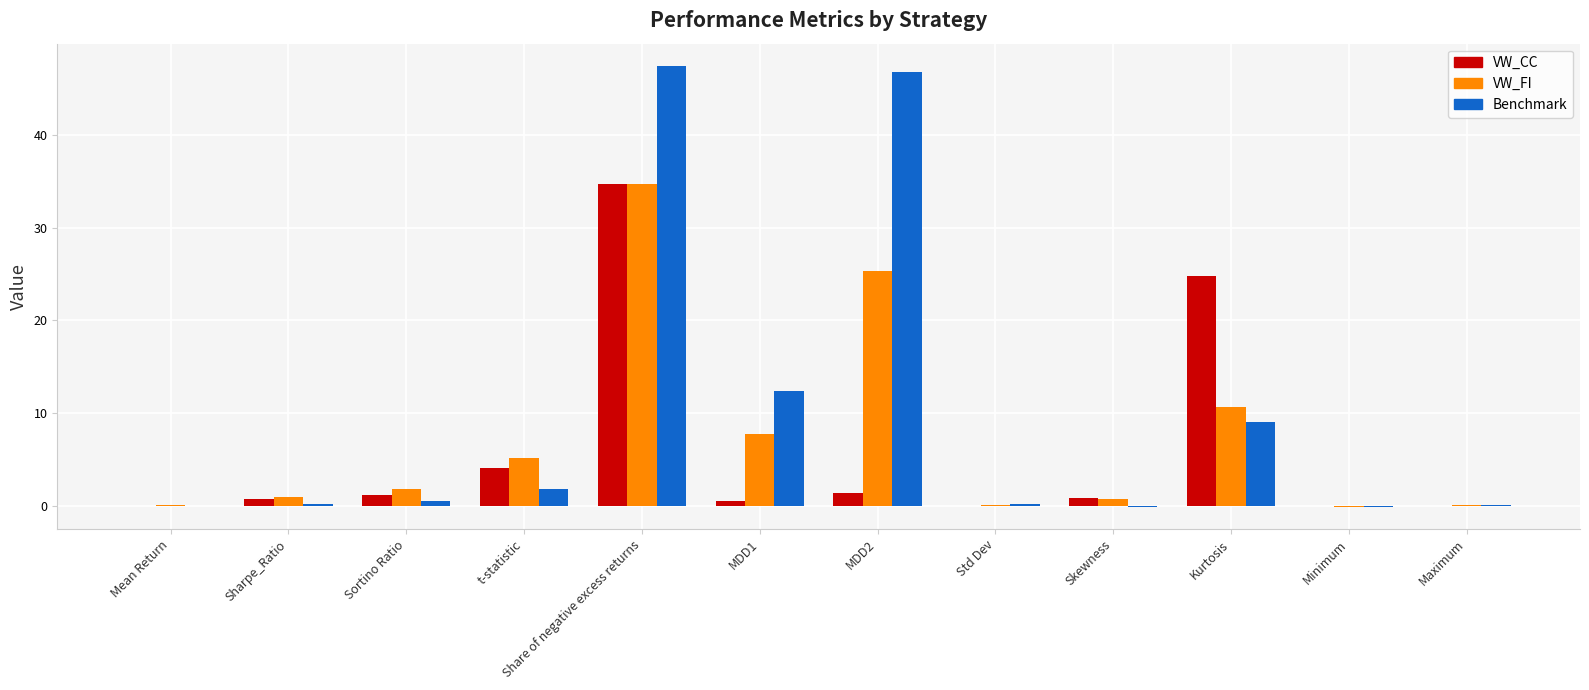

Where is VW_CC nearest to the value 17?

Kurtosis